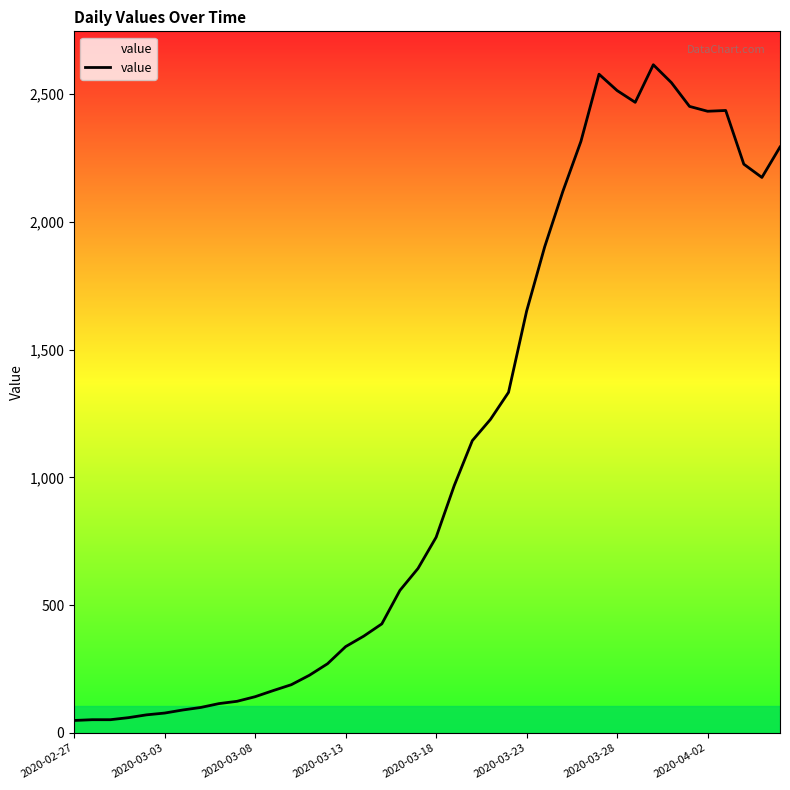

True or false: there are more than 0 points higher than both neighbors.

True